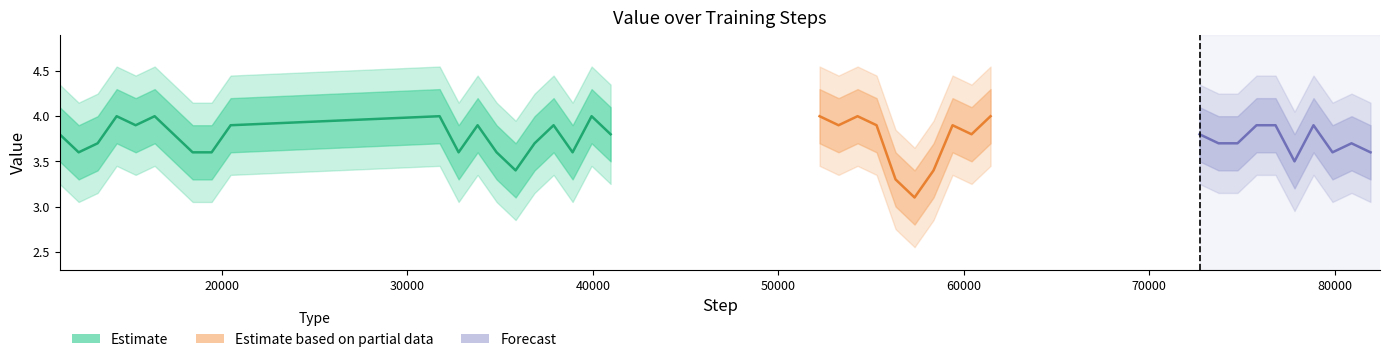

What is the difference between the maximum and second lowest values in the upper2 series?

0.7